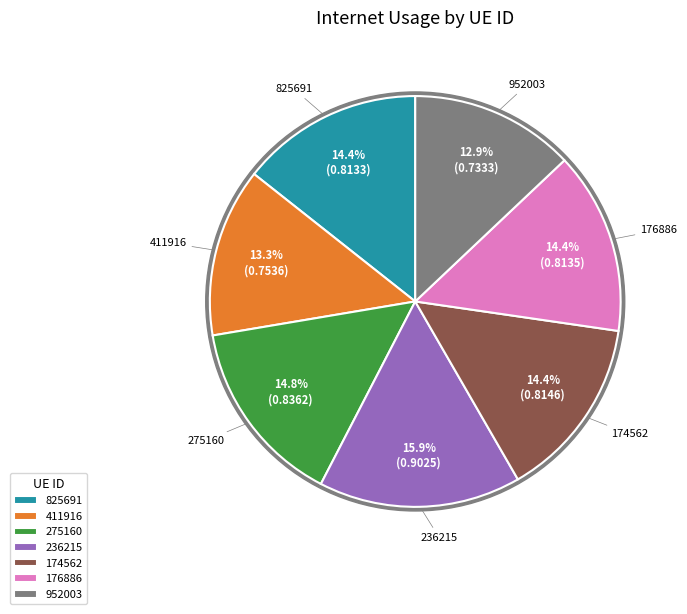

The 275160 slice represents 15% of the pie. True or false?

True